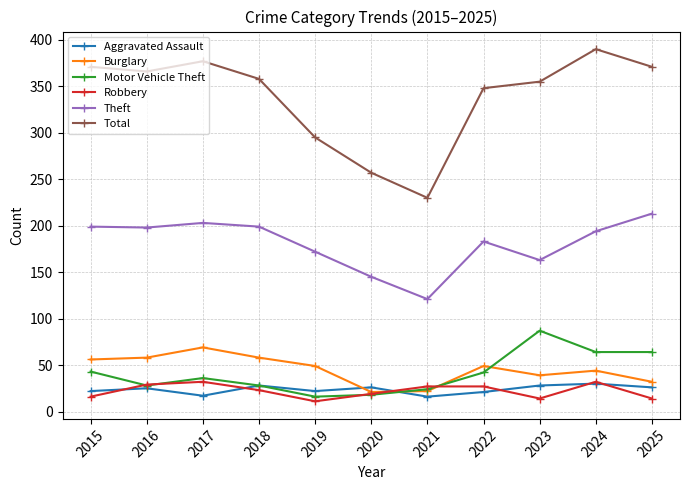

Which series has the largest range (max minus min)?

Total